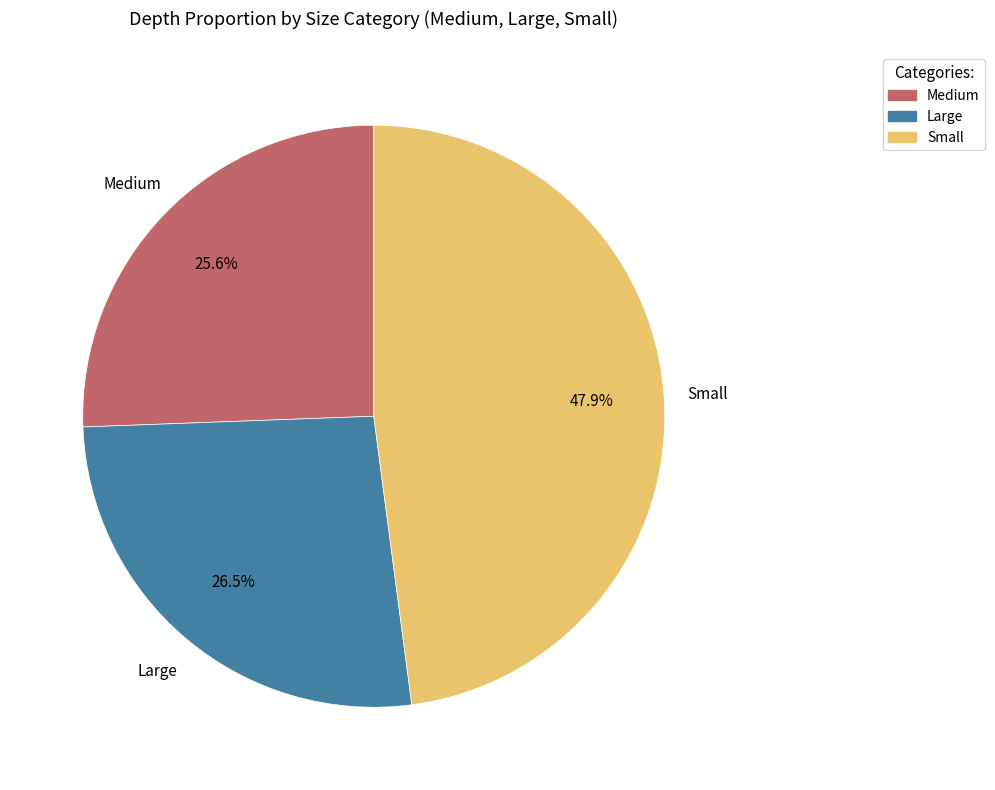

What is the smallest slice in the pie chart?

Medium